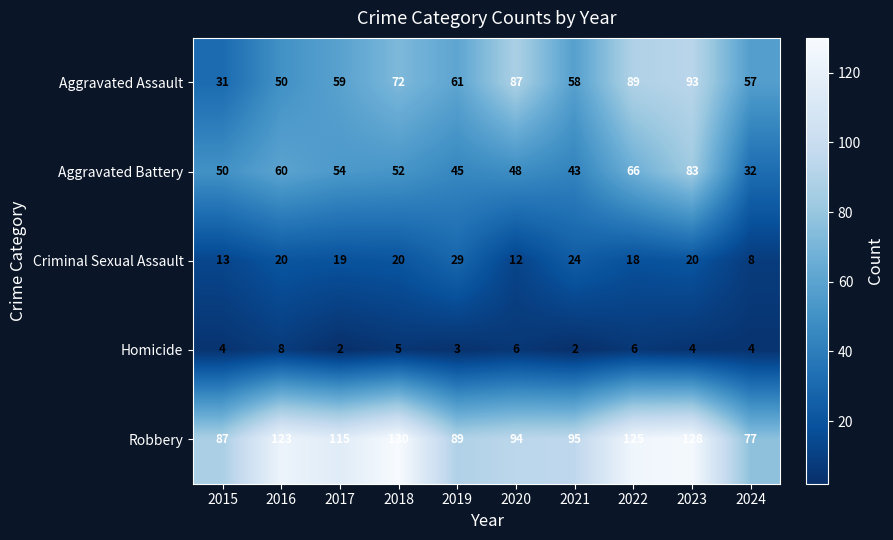

What is the difference between the highest and lowest values at 2020?

88